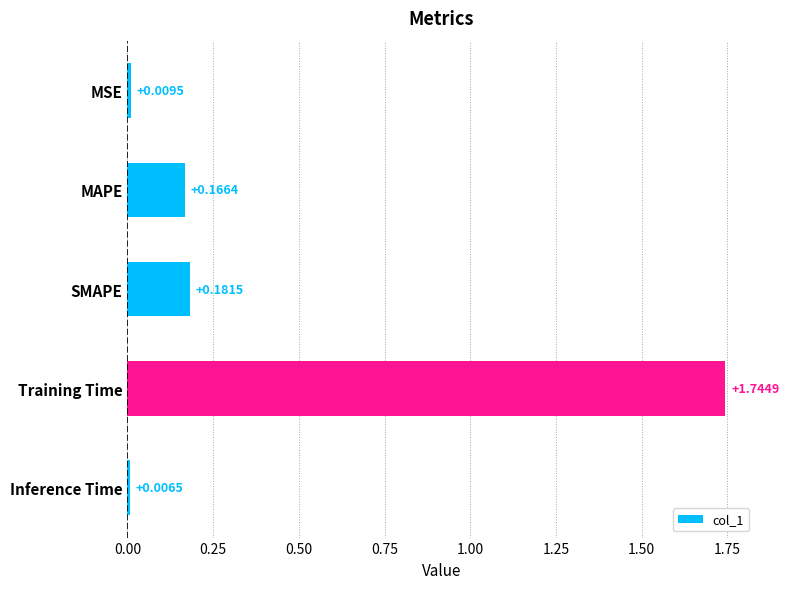

Where is the data nearest to the value 0?

Inference Time